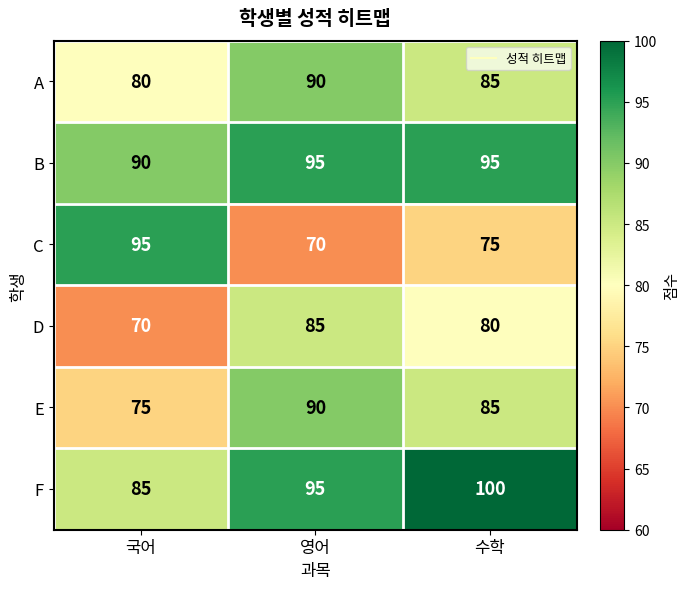

How many series are shown in this chart?

6